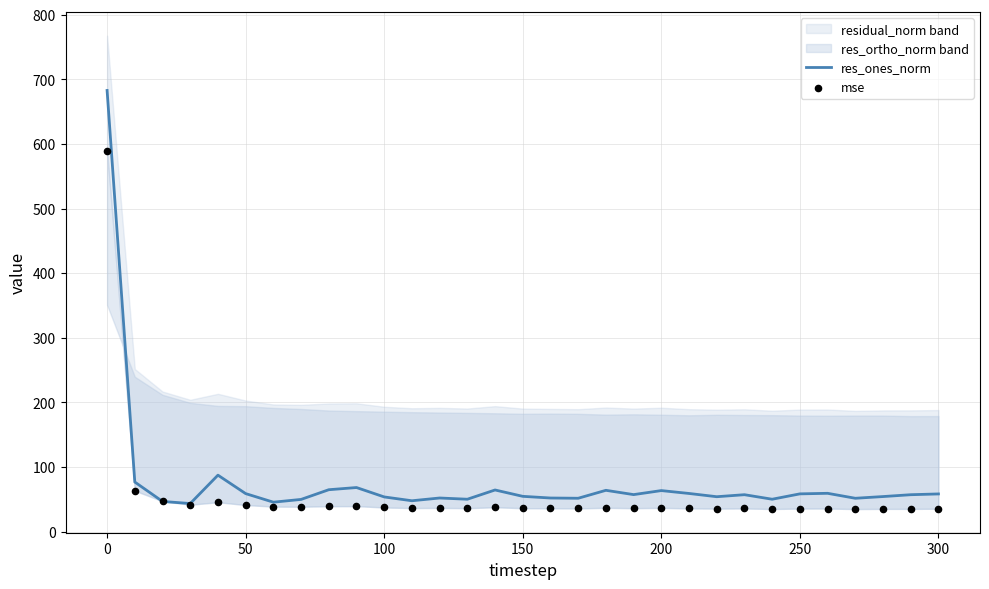

The value of res_ones_norm at 0 is 682.9. True or false?

True